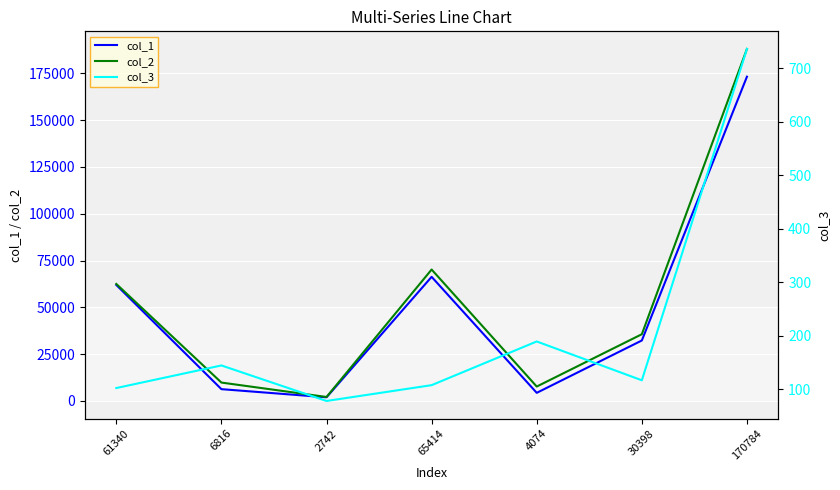

True or false: col_2 and col_1 intersect in this chart.

False